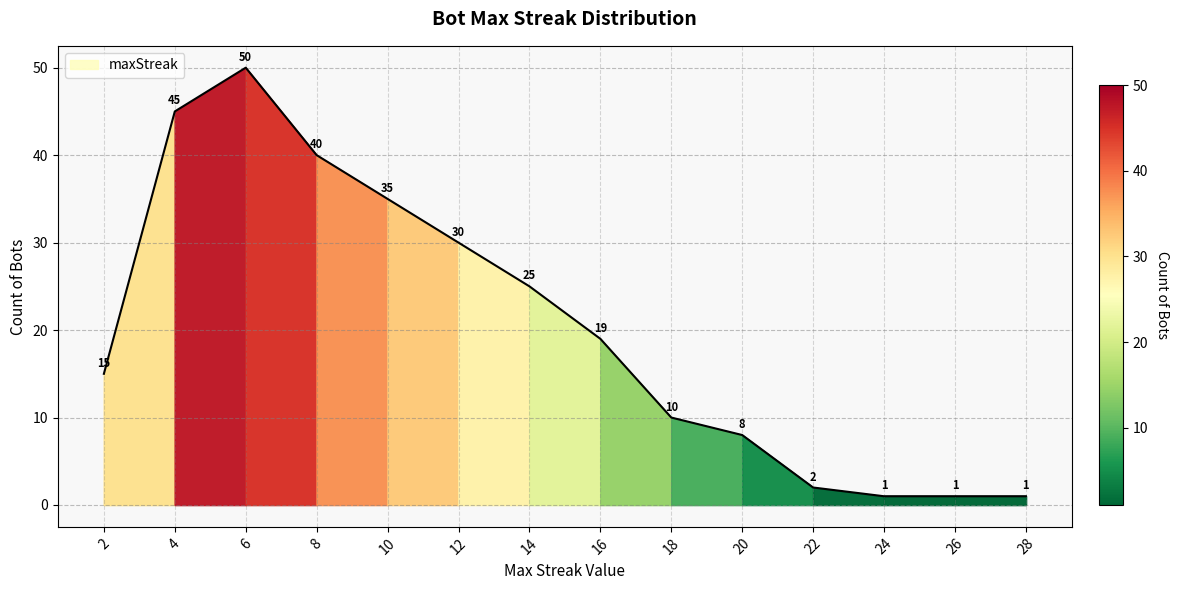

Where is the first local maximum?

6